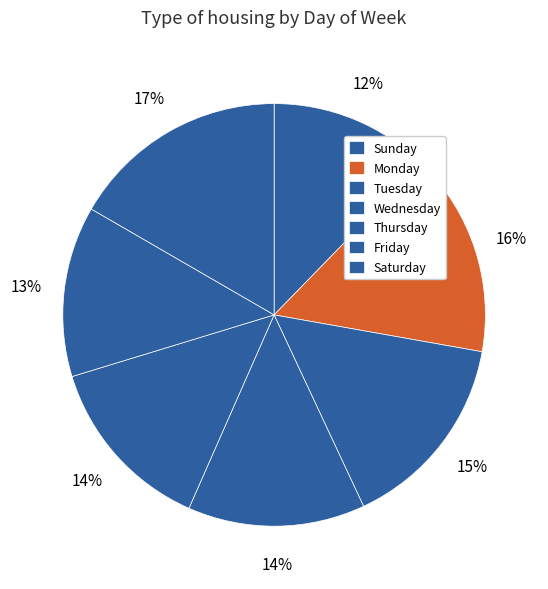

To the nearest percent, what is the difference between the Thursday and Saturday slice percentages?

3%